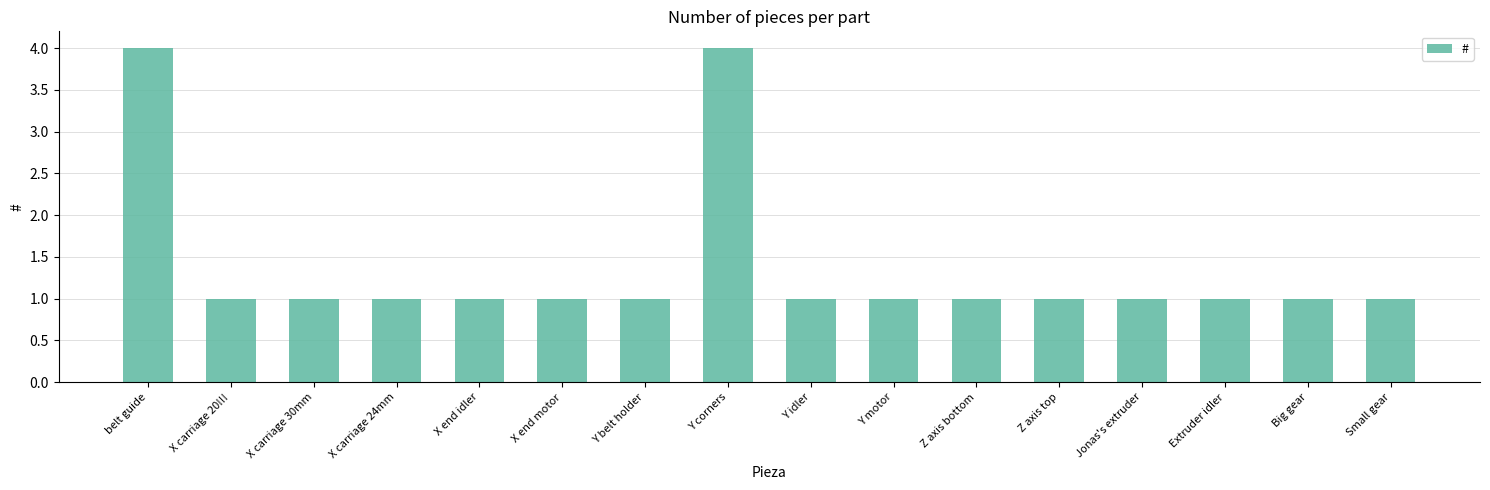

What is the label of the 2nd bar from the right?

Big gear